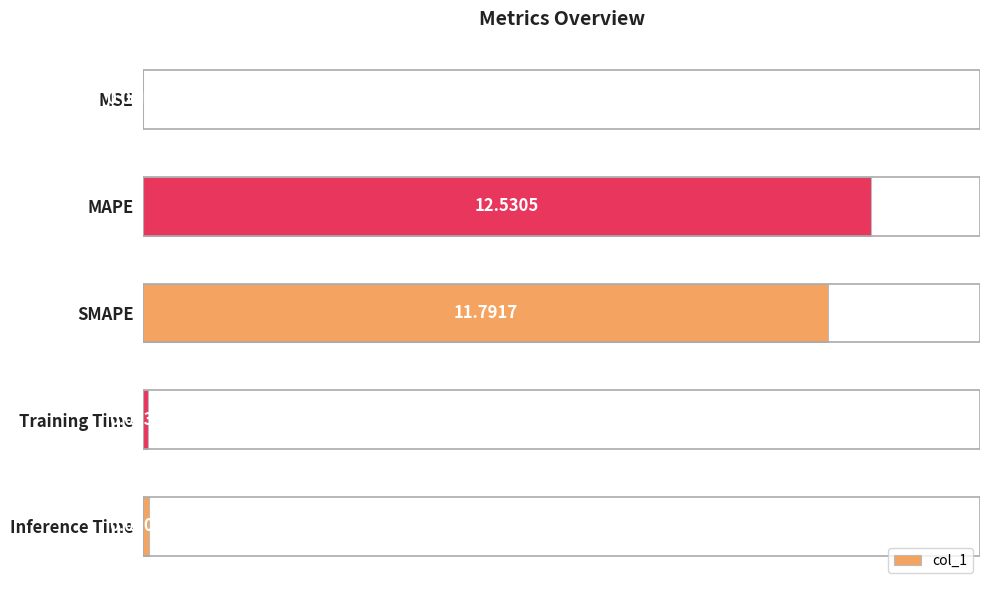

What is the change in value from MSE to Inference Time?

+0.1